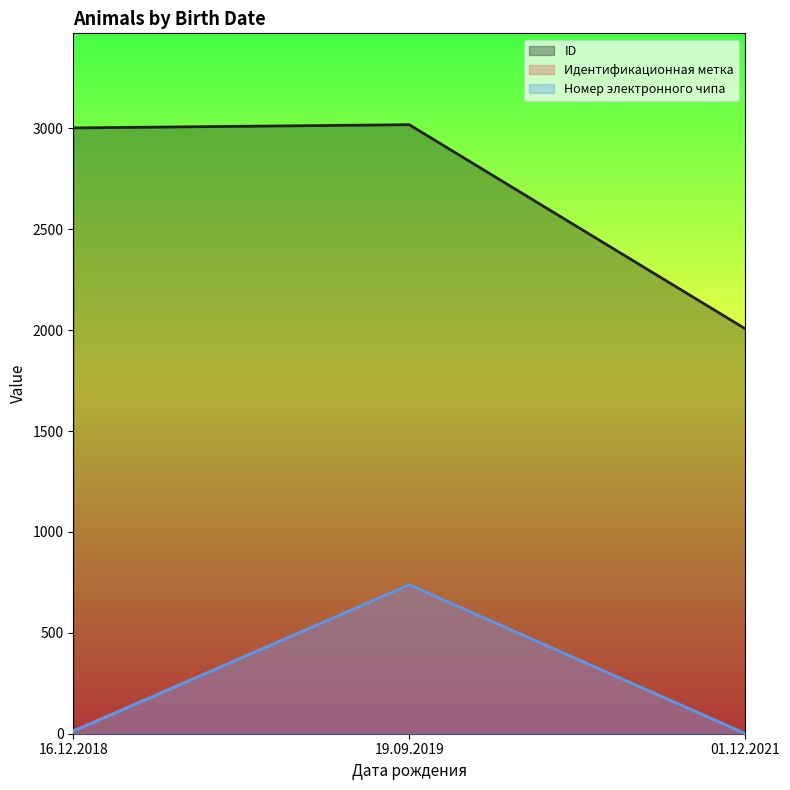

The ID series shows 2007 at 01.12.2021. True or false?

True